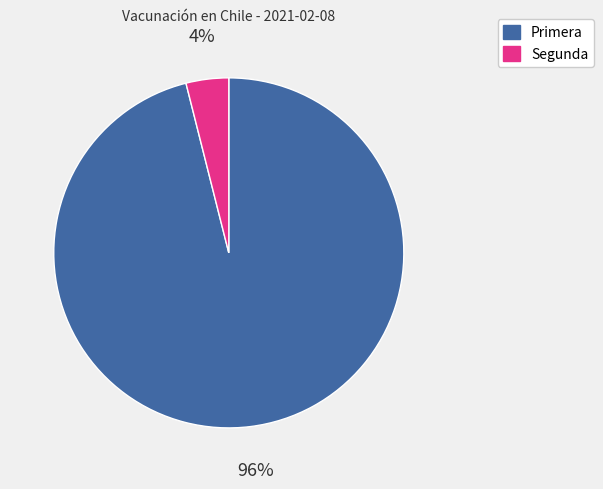

Which slice is the largest?

Primera